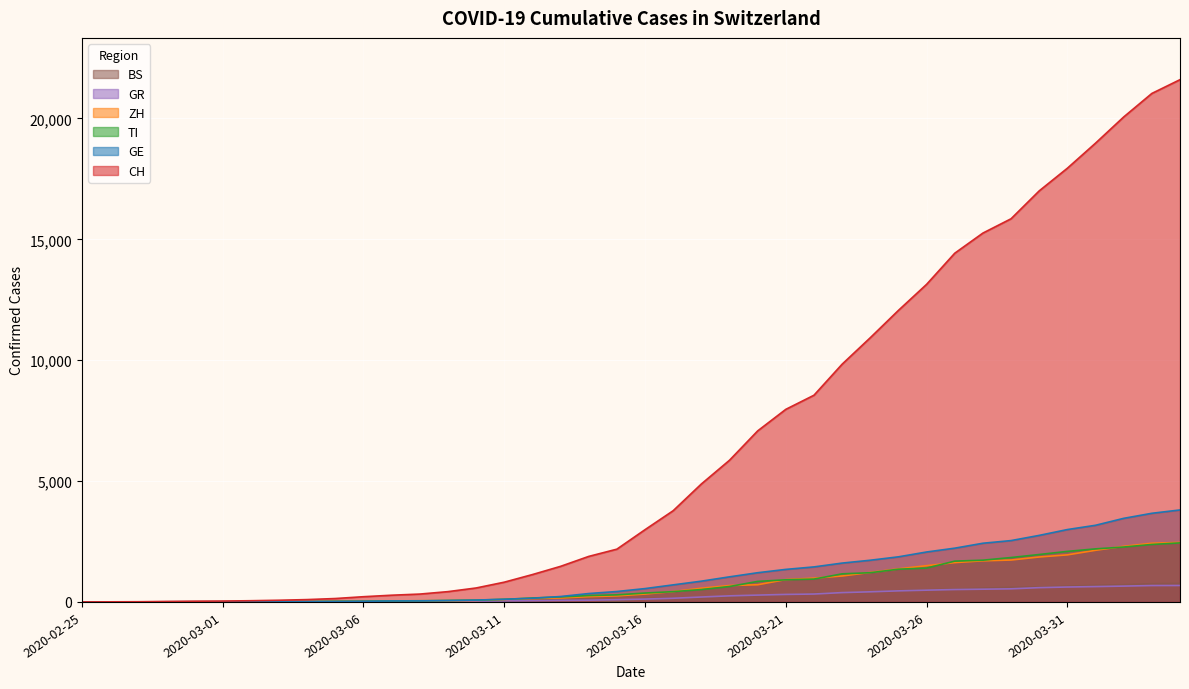

How many lines are shown in the chart?

6